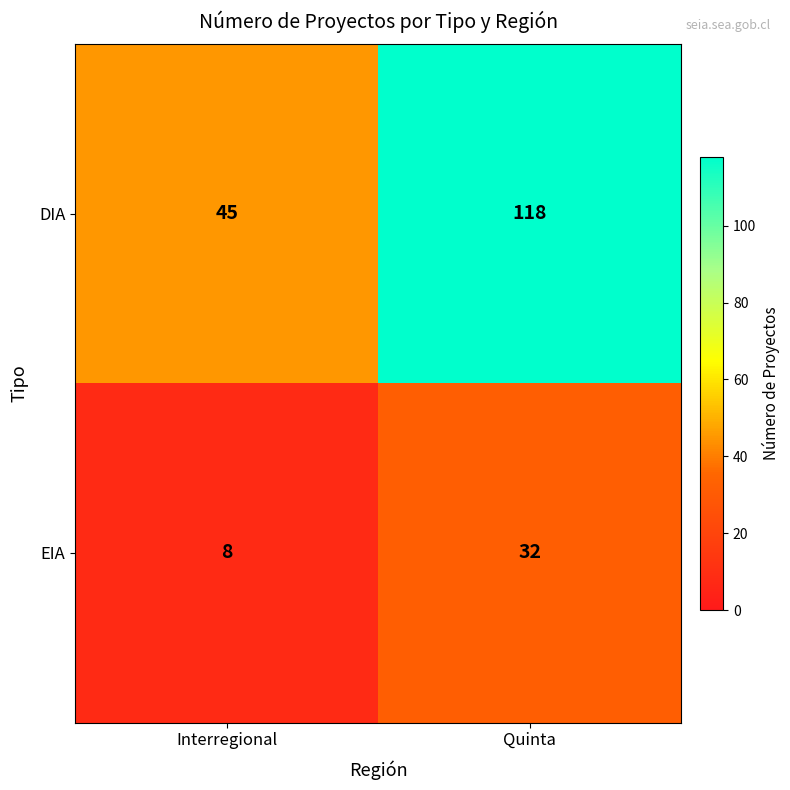

Which series has the largest range (max minus min)?

DIA